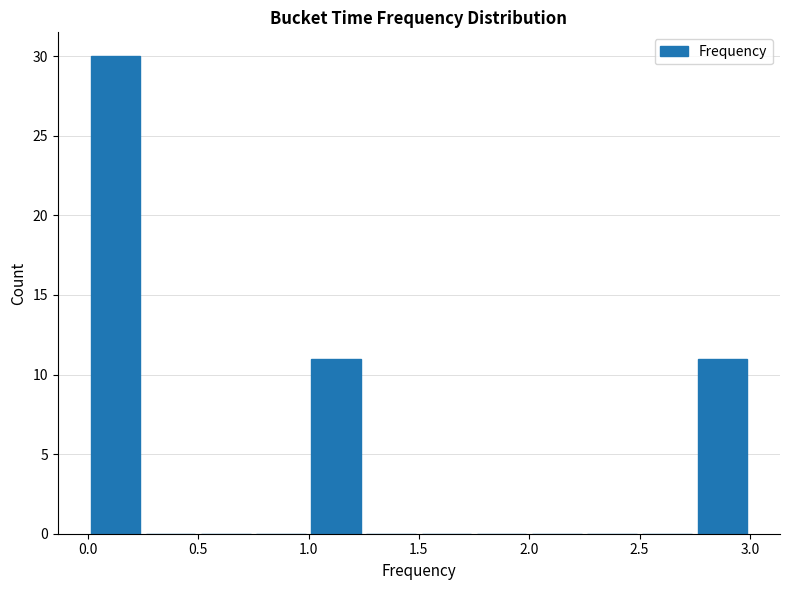

What is the height of the bar covering 1.00 to 1.25 on the x-axis? The values are not printed on the chart, so give them approximately, as read against the axis.

11